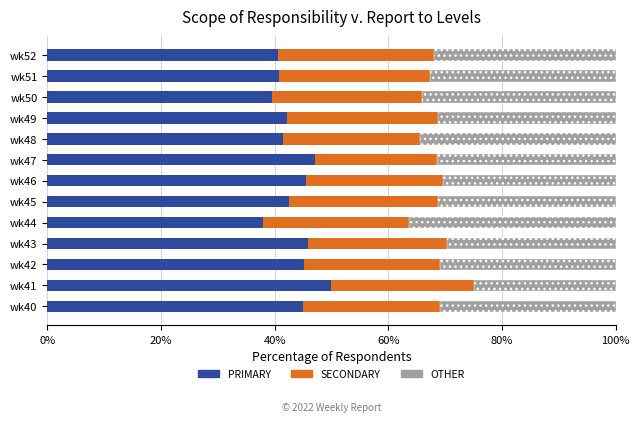

What is the total value across all series at wk51?

100.0